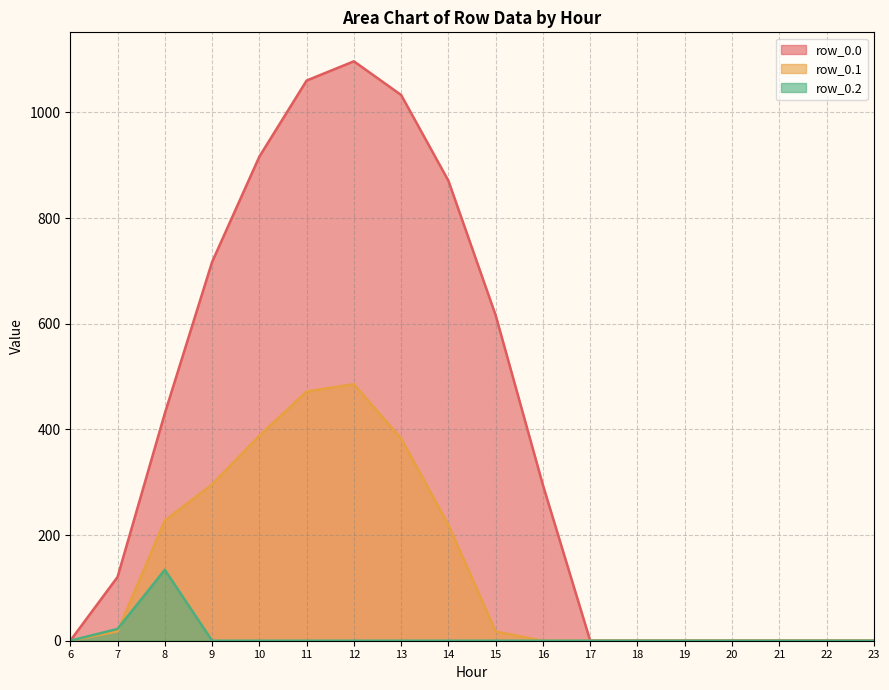

What is the sum of the row_0.0 values at 7 and 14?

991.2